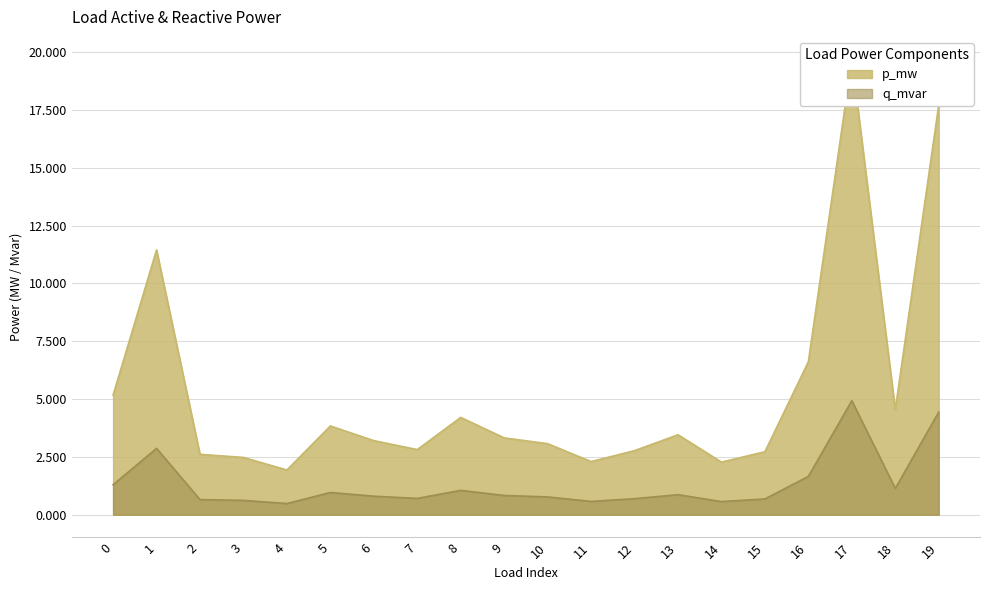

The value of p_mw at 10 is 1.2. True or false?

False